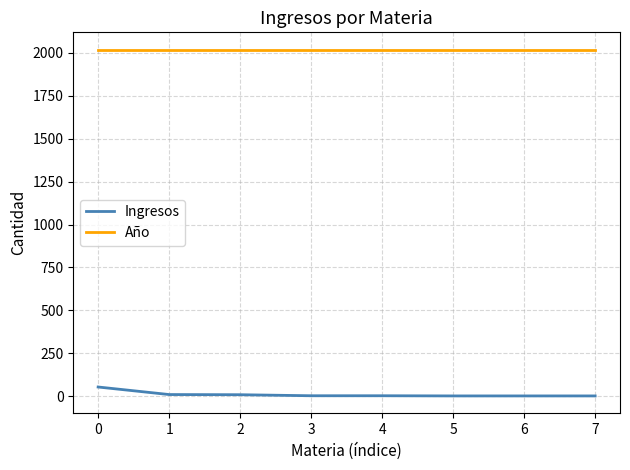

True or false: Ingresos and Año intersect in this chart.

False